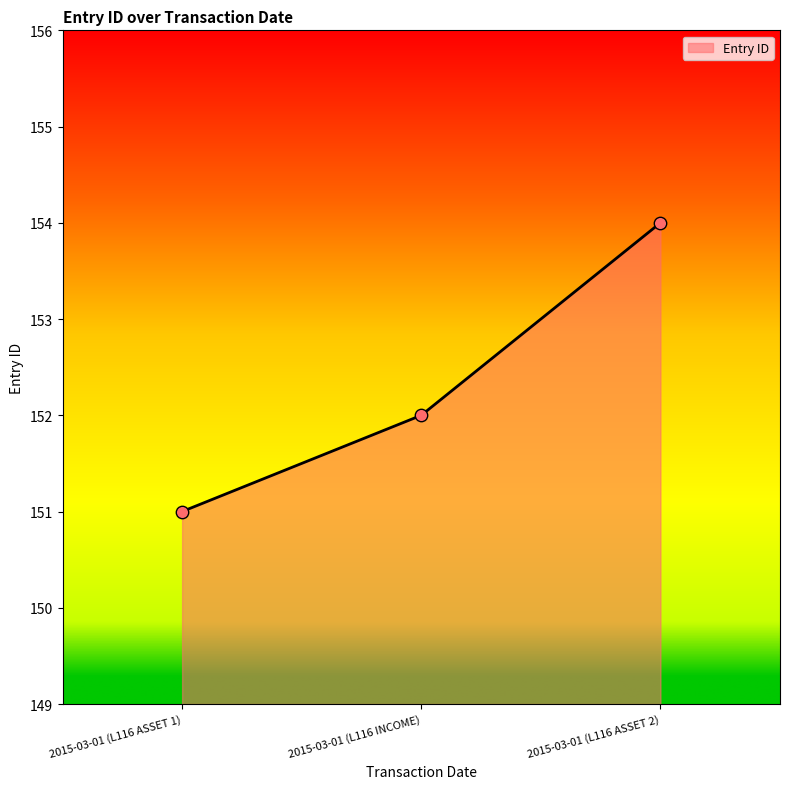

Between 2015-03-01 (L116 ASSET 1) and 2015-03-01 (L116 INCOME), which is larger?

2015-03-01 (L116 INCOME)